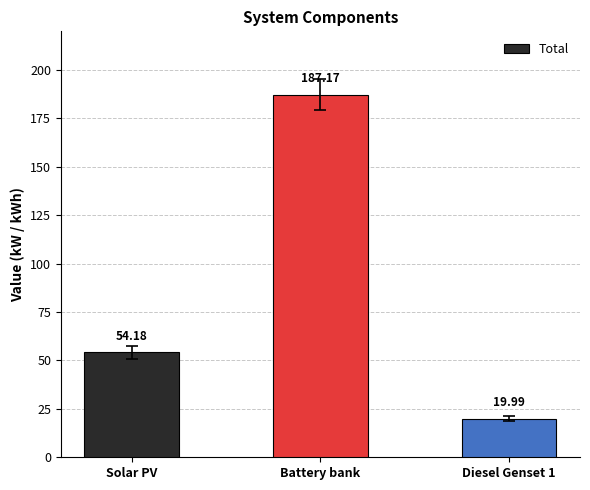

What is the minimum value shown in the chart?

20.0